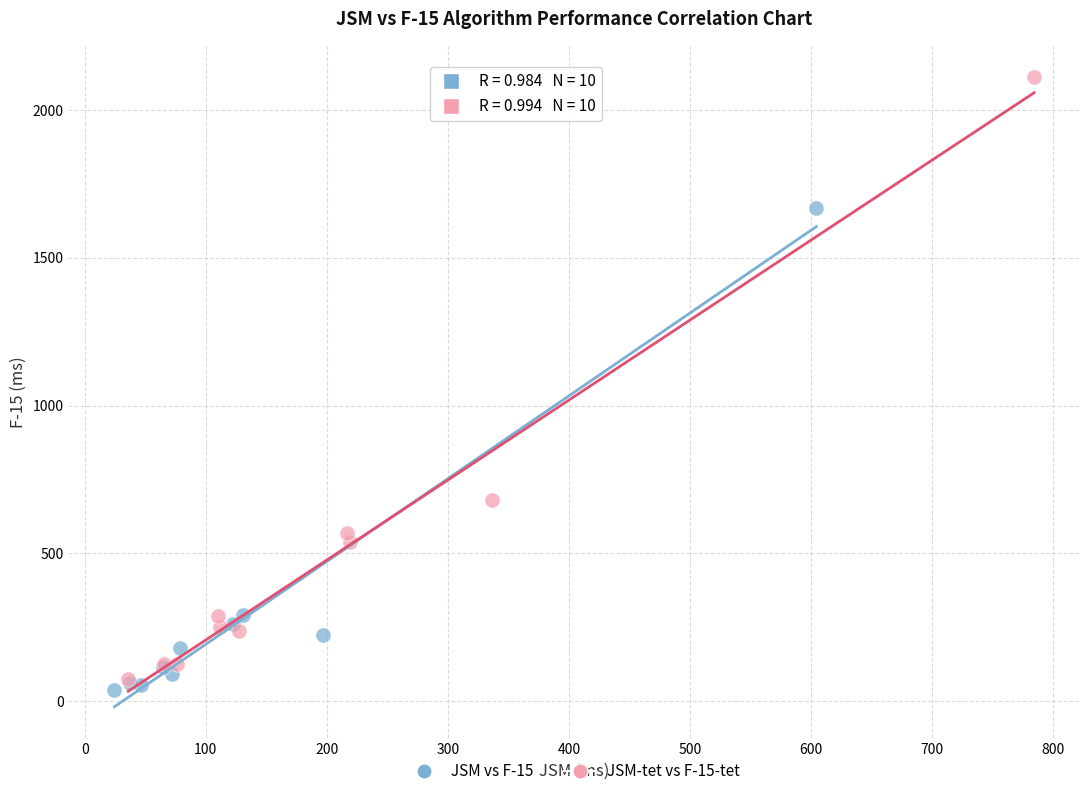

Which series reaches the minimum Y coordinate?

JSM vs F-15